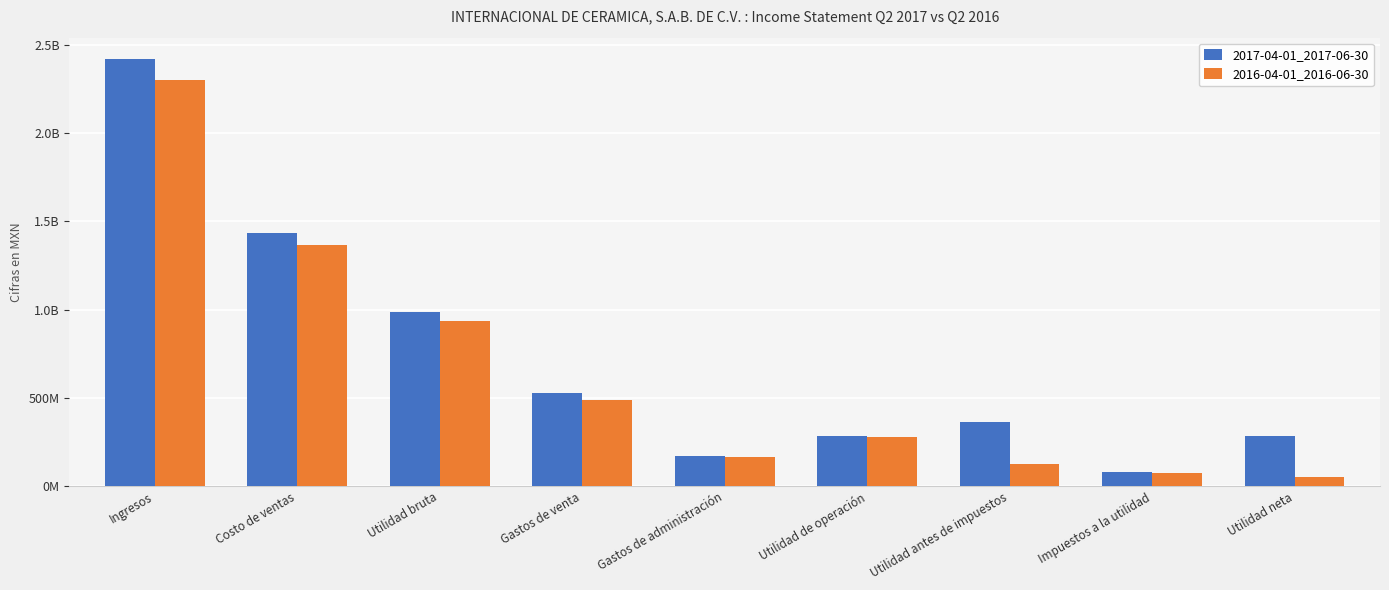

Are the bars grouped side by side (vs. stacked)?

Yes